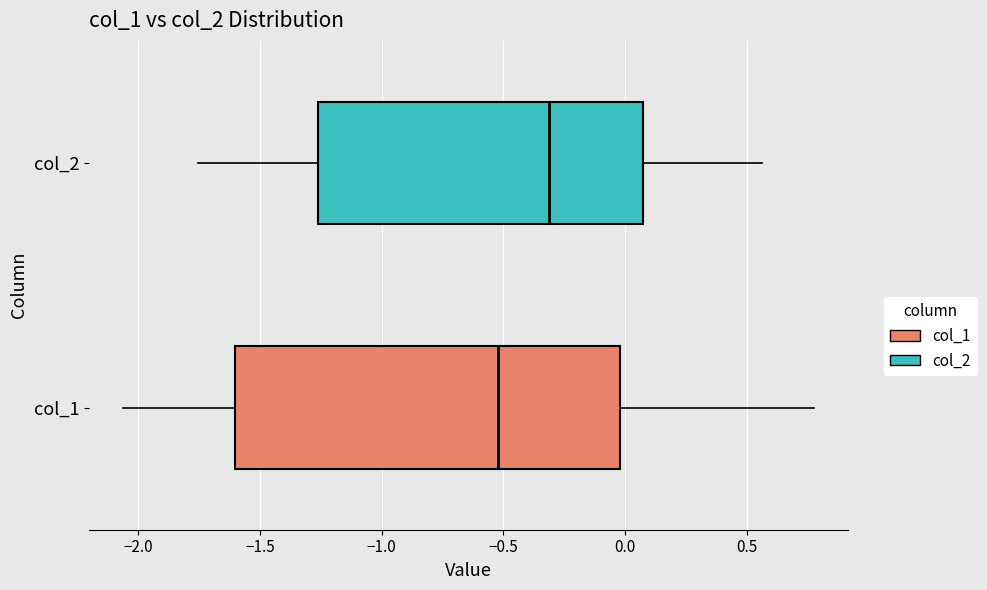

Reading bottom to top, read every box against the x-axis: the position of its median line, the range the box covers, and the ends of its whiskers. The values are not printed on the chart, so give them approximately, as read against the axis.

col_1: median -0.50, box -1.60 to 0.00, whiskers -2.05 to 0.80
col_2: median -0.30, box -1.25 to 0.05, whiskers -1.75 to 0.55